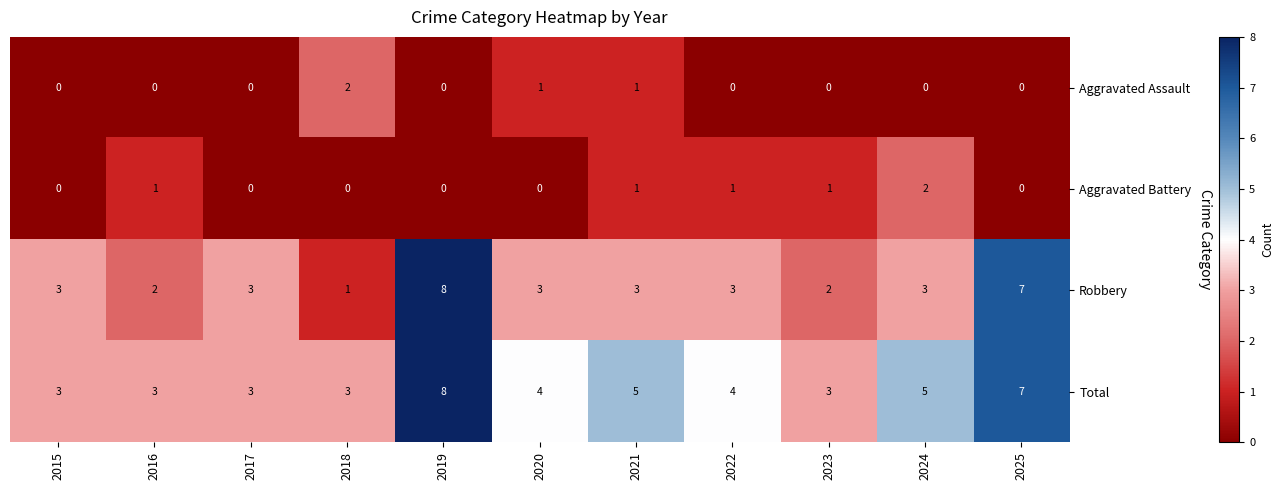

Count the Robbery values in the range 2 to 3.

8